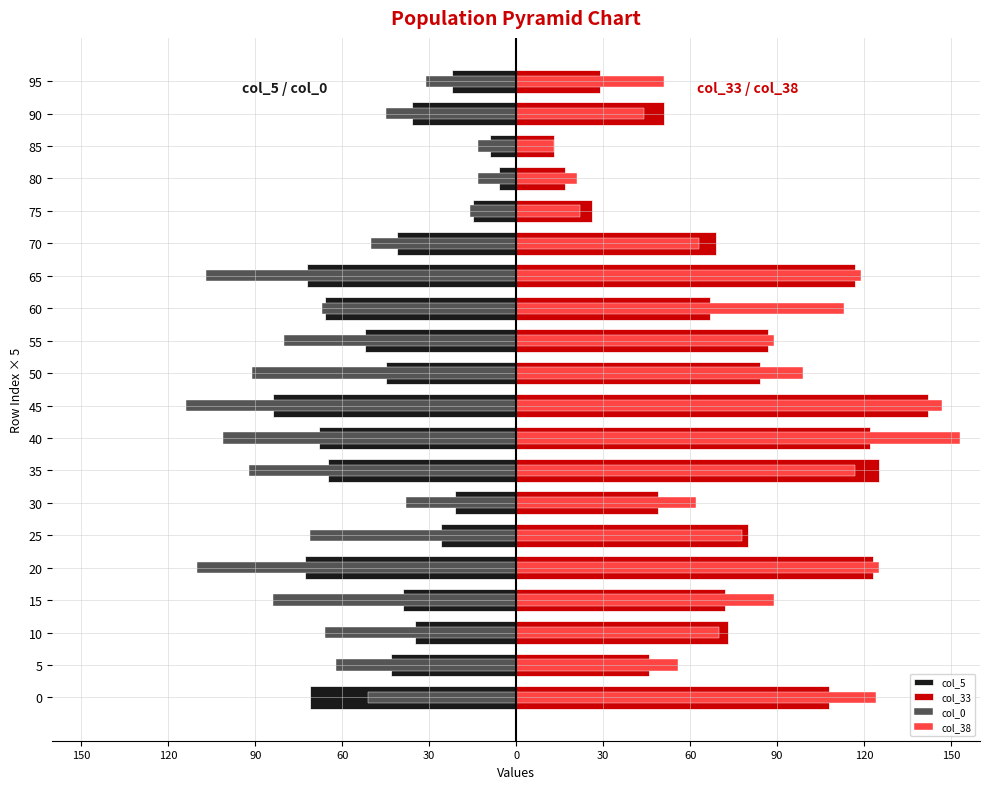

Between 120 and 60, which is larger?

60